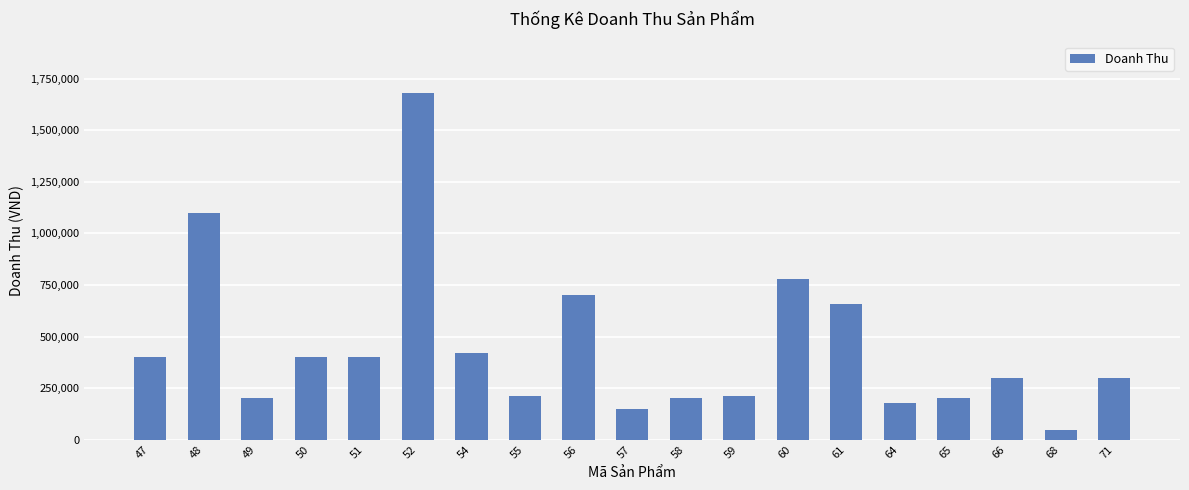

Read the value at 50, to the nearest 100.

400000